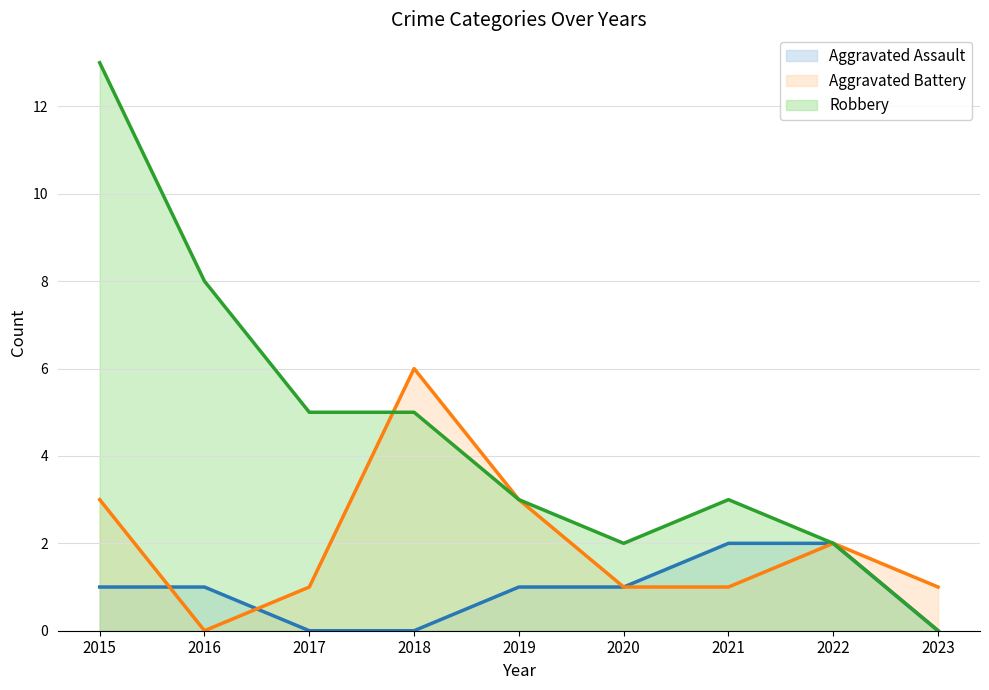

Where does the Aggravated Battery series first go above 1?

2015